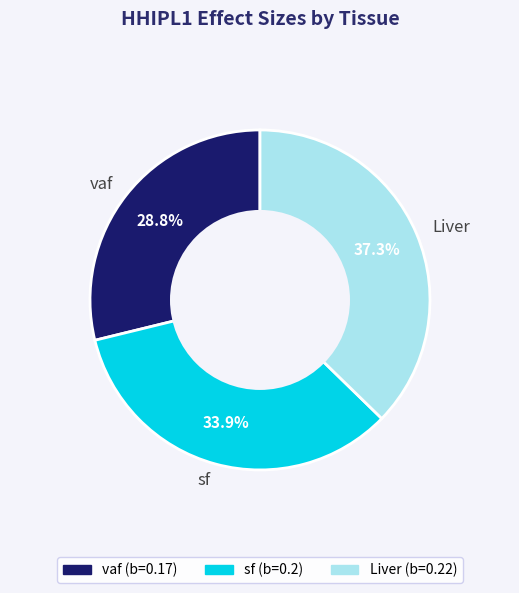

What percentage is the vaf slice, to the nearest percent?

29%